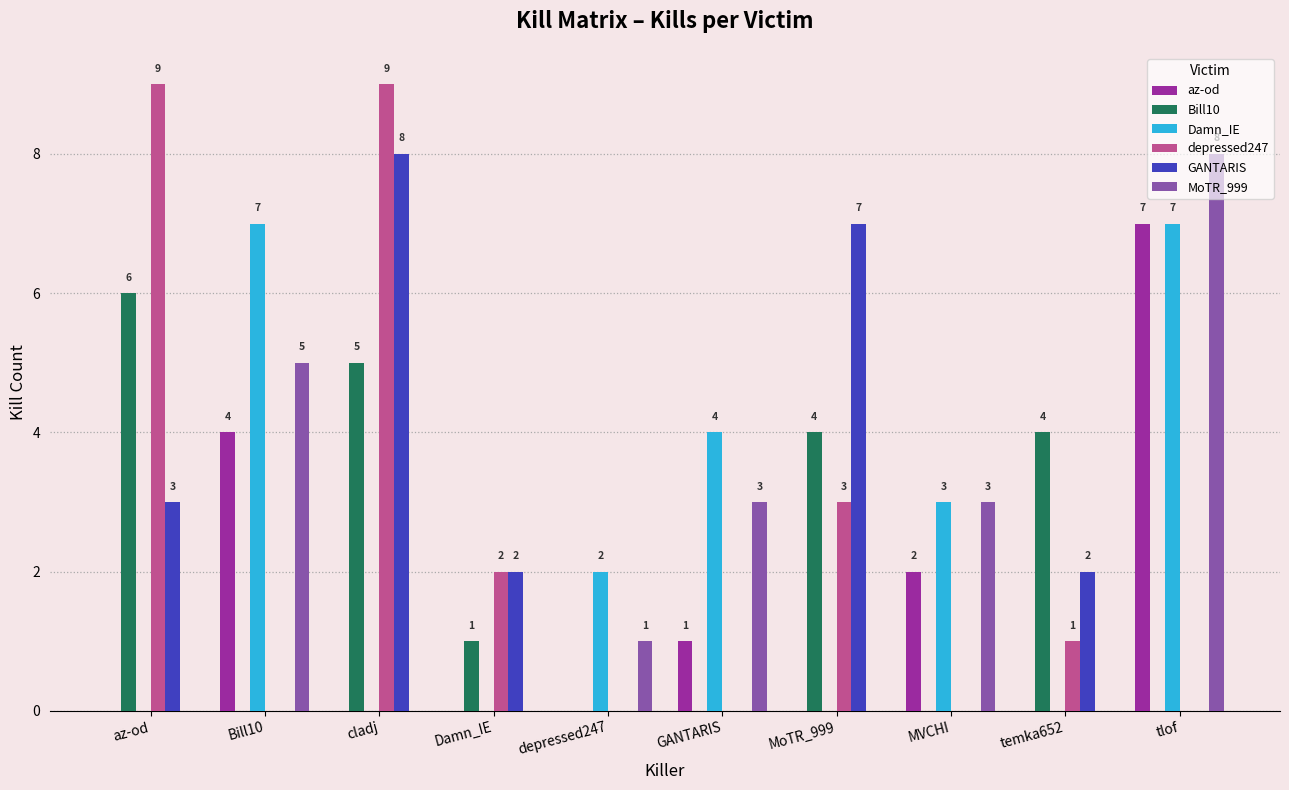

Is the value of depressed247 at depressed247 greater than the value of MoTR_999 at tlof?

No